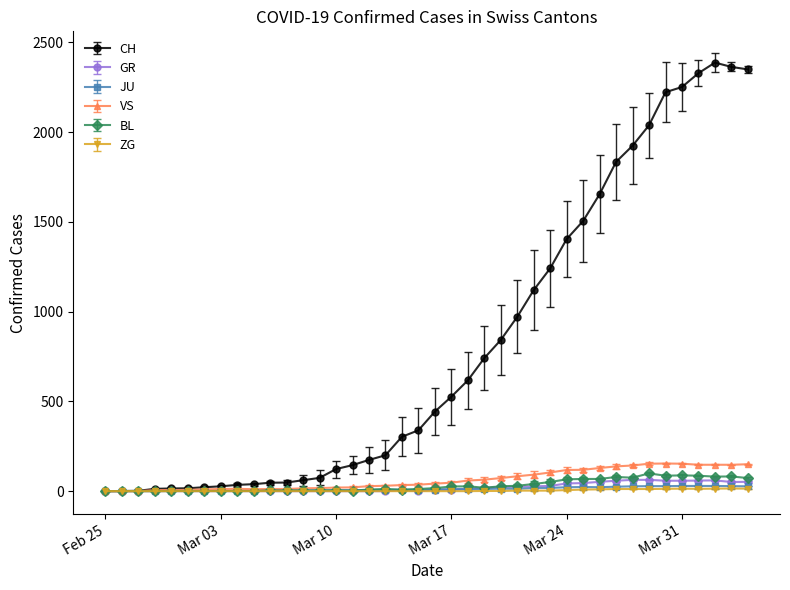

True or false: BL has more than 0 interior local peaks.

True